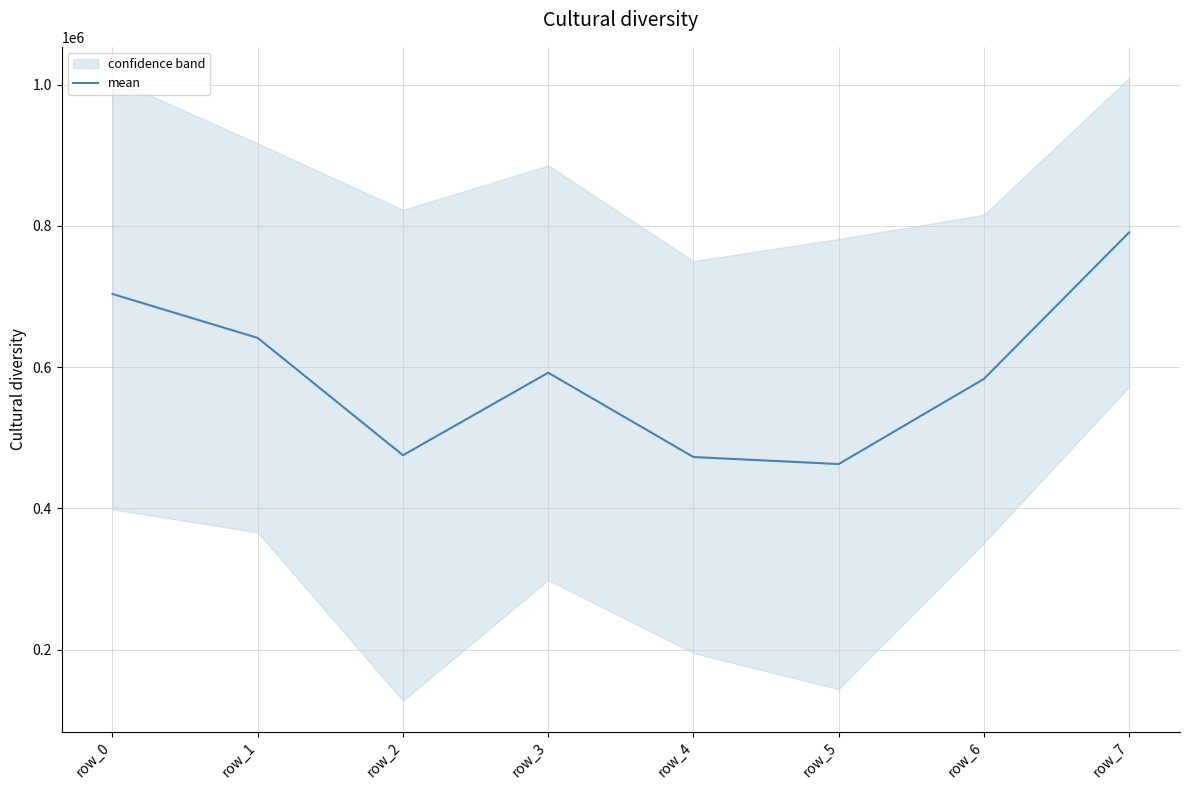

Reading right to left, list all the values displayed in this chart.

791052.7	583405.5	462746.0	472699.0	592143.0	475257.5	641444.7	703652.8